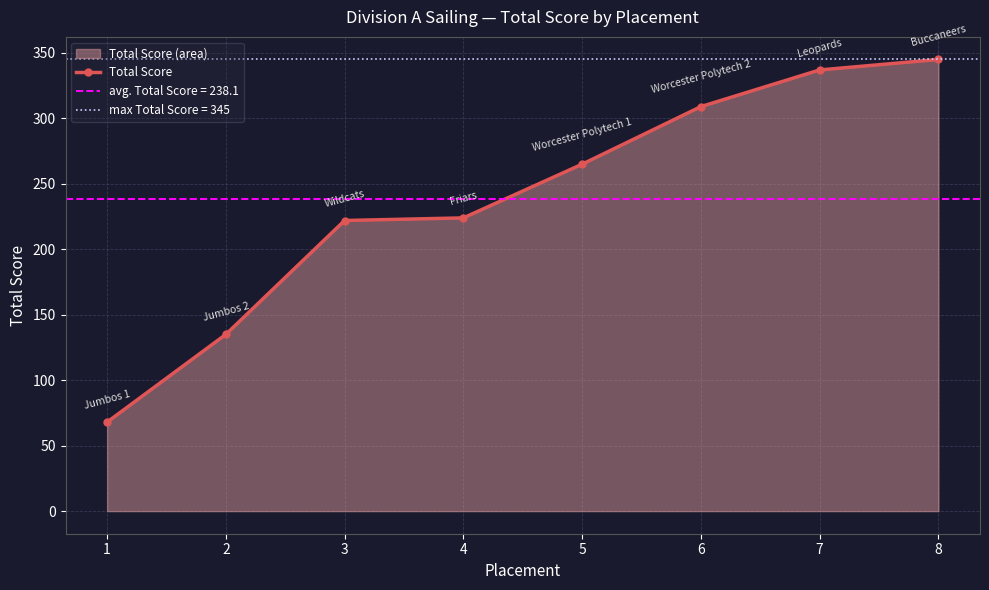

What is the sum of the values at 8 and 2?

480